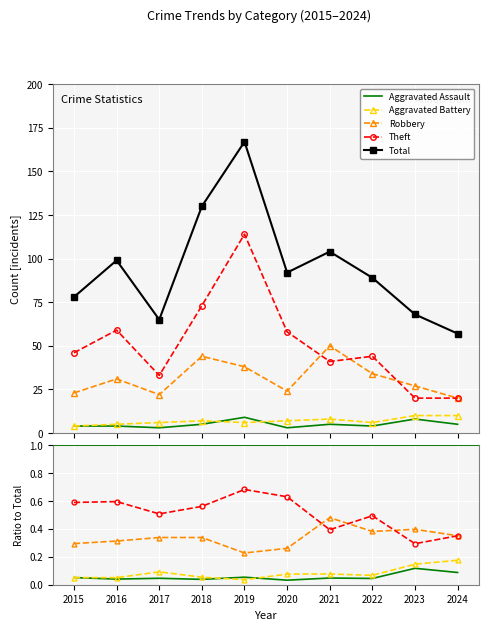

True or false: Aggravated Assault has a value of 0.1 at 2016.

False